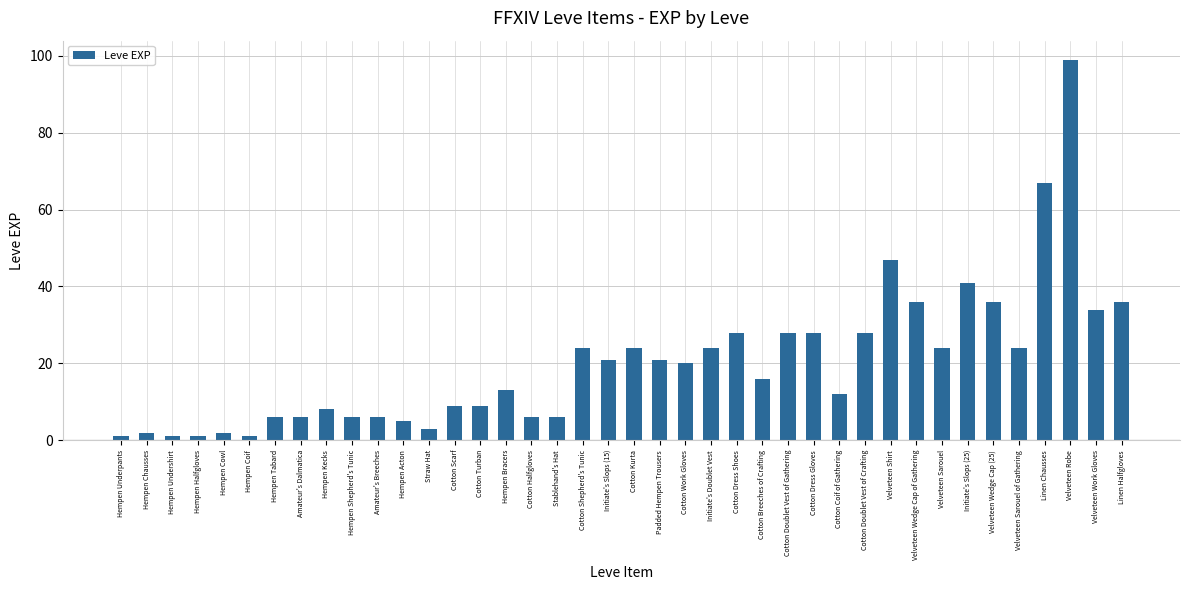

What is the ratio of the value at Cotton Dress Gloves to the value at Hempen Acton?

5.6